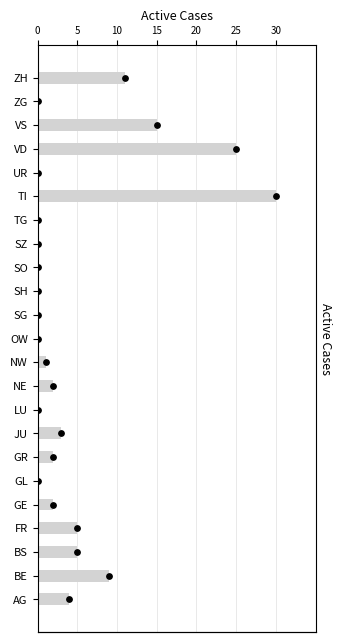

What is the change in value from JU to UR?

-3